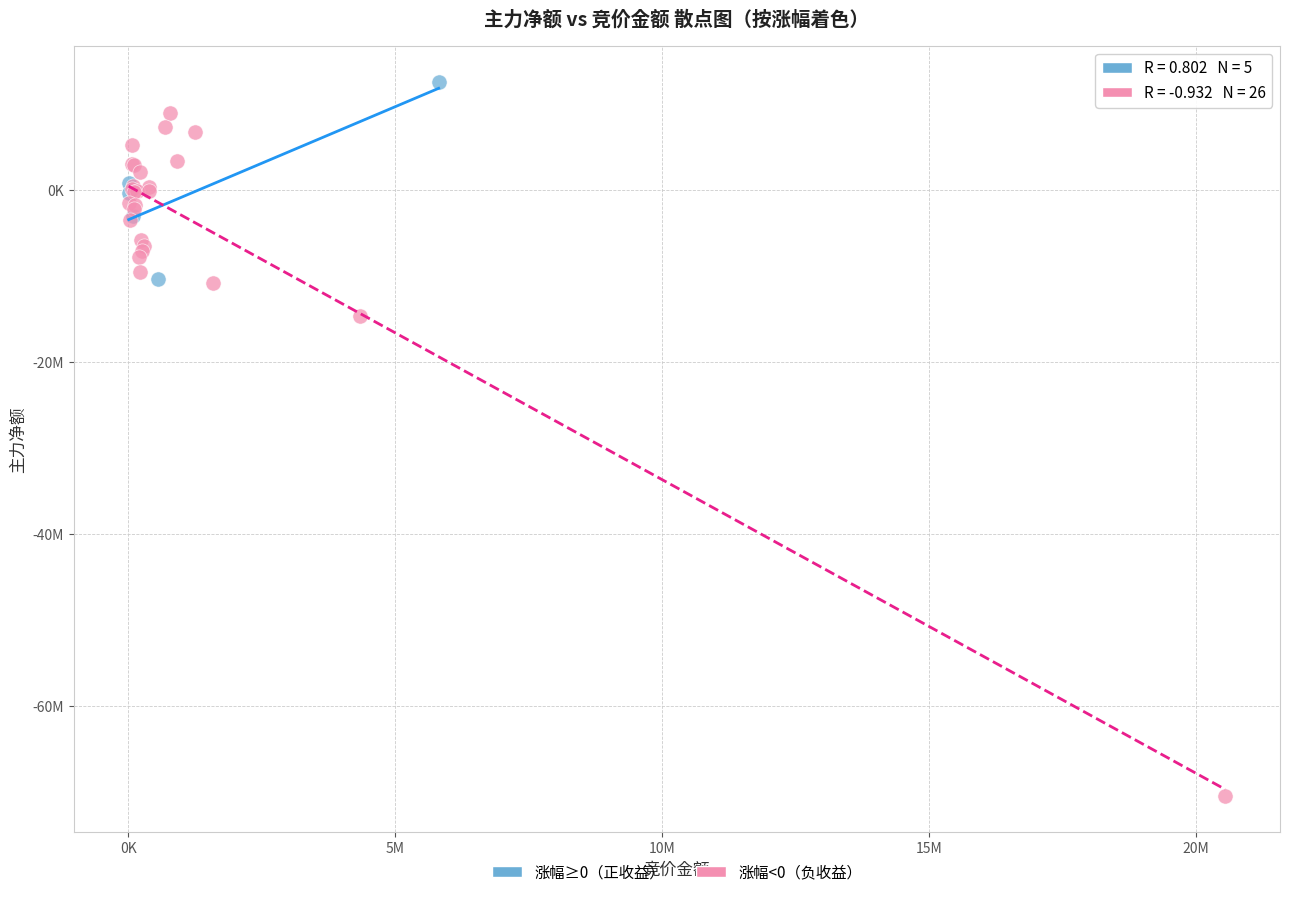

Which series has the widest spread of Y values?

涨幅<0（负收益）